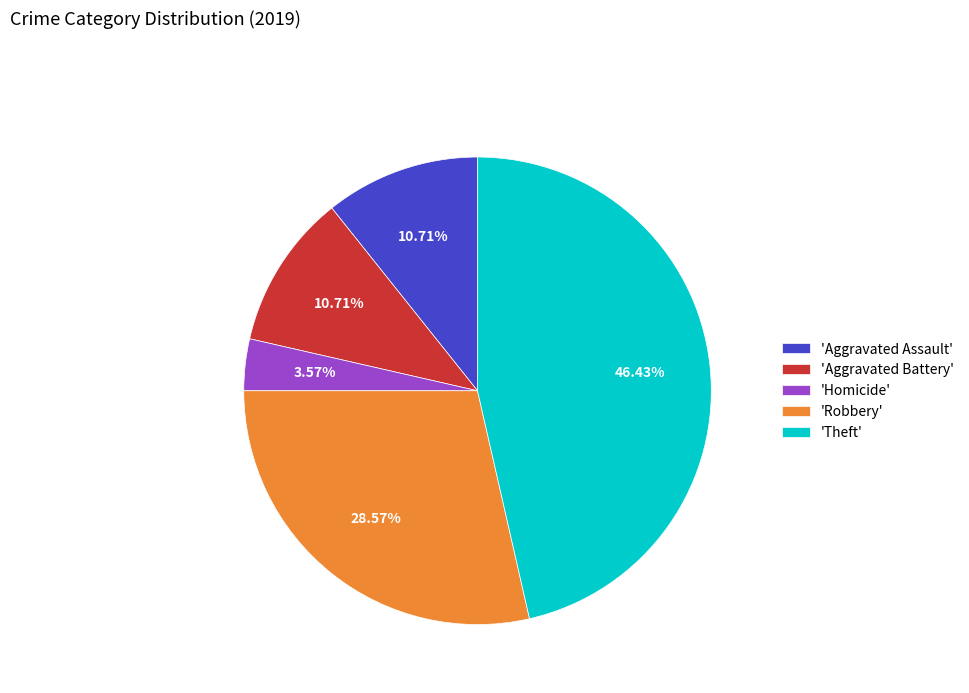

Combined, do 'Aggravated Assault' and 'Aggravated Battery' account for over 50%?

No